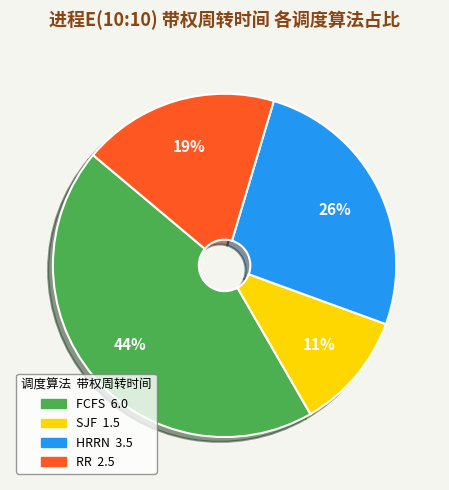

True or false: RR accounts for 19% of the total.

True